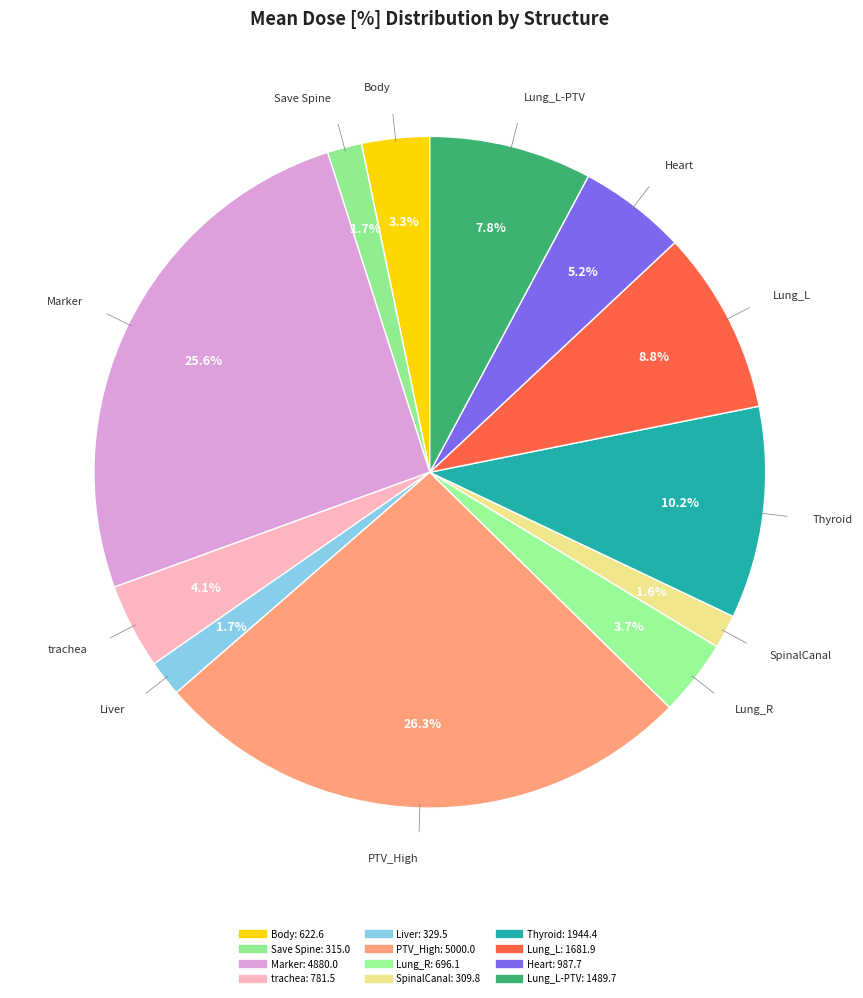

How many slices are in this pie chart?

12